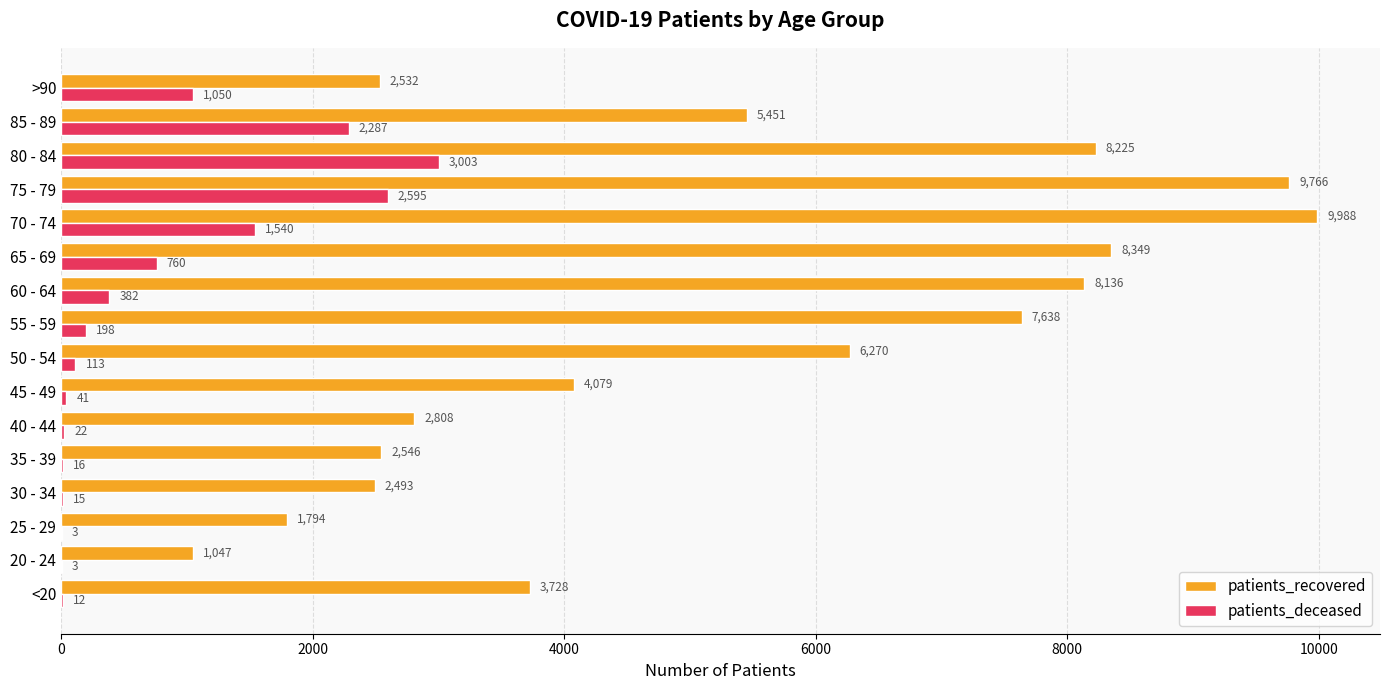

Which series changed the most between 55 - 59 and 75 - 79?

patients_deceased